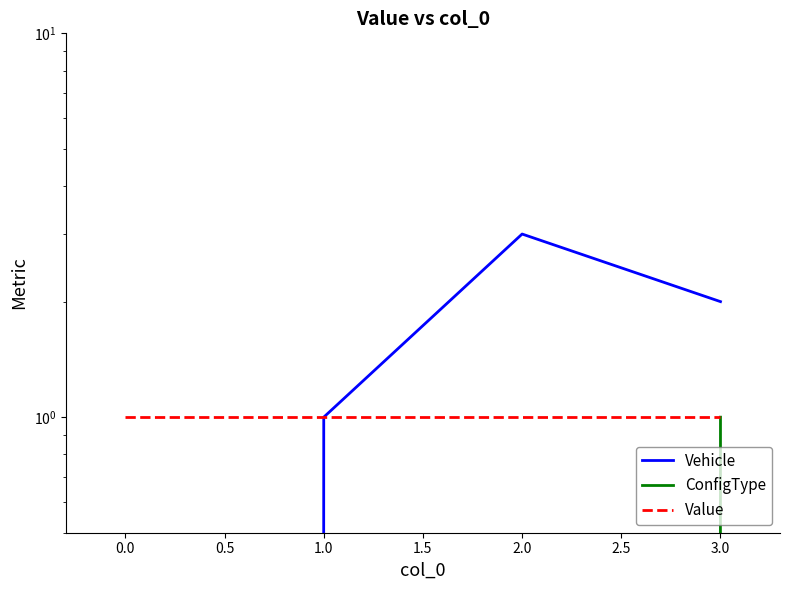

True or false: Vehicle and Value intersect in this chart.

False